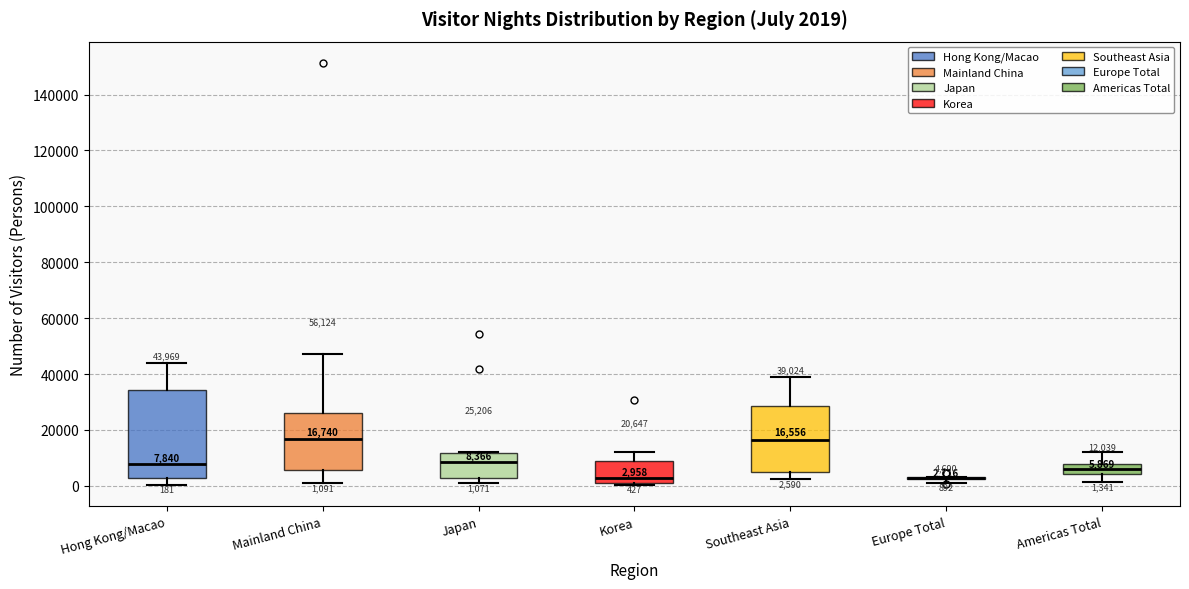

Comparing the boxes themselves (not the whiskers), which one is the tallest?

Hong Kong/Macao